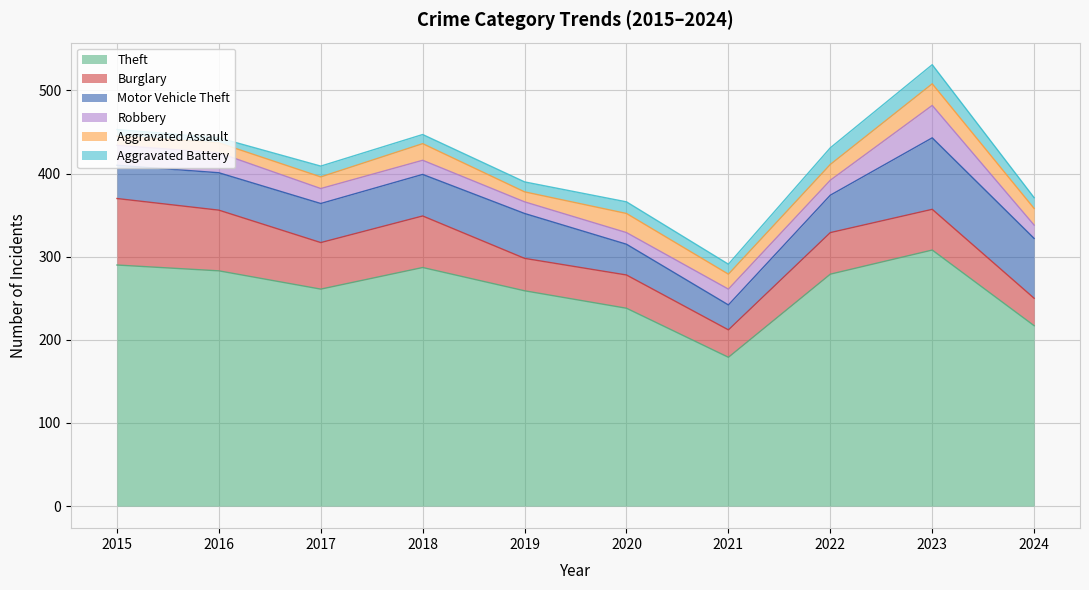

Reading left to right, list all the values displayed in this chart.

Theft: 2015=290	2016=283	2017=261	2018=287	2019=259	2020=238	2021=179	2022=279	2023=308	2024=217
Burglary: 2015=80	2016=73	2017=56	2018=62	2019=39	2020=40	2021=33	2022=50	2023=49	2024=33
Motor Vehicle Theft: 2015=40	2016=45	2017=47	2018=50	2019=54	2020=37	2021=30	2022=45	2023=86	2024=72
Robbery: 2015=24	2016=24	2017=18	2018=17	2019=14	2020=14	2021=19	2022=18	2023=39	2024=16
Aggravated Assault: 2015=11	2016=12	2017=14	2018=20	2019=12	2020=23	2021=18	2022=19	2023=26	2024=20
Aggravated Battery: 2015=8	2016=6	2017=13	2018=11	2019=12	2020=14	2021=12	2022=20	2023=23	2024=13